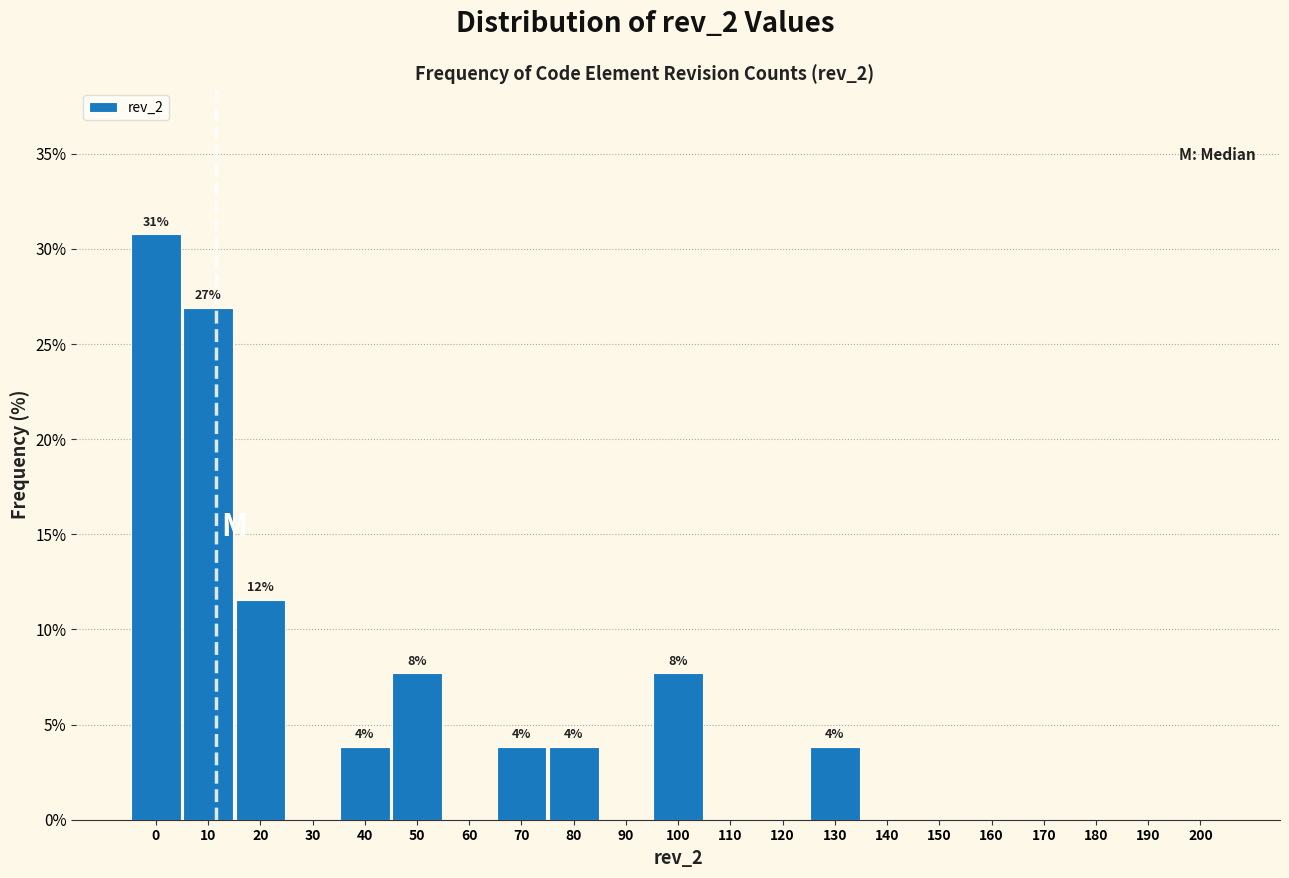

Reading right to left, list all the values displayed in this chart.

200=0.0	190=0.0	180=0.0	170=0.0	160=0.0	150=0.0	140=0.0	130=3.8	120=0.0	110=0.0	100=7.7	90=0.0	80=3.8	70=3.8	60=0.0	50=7.7	40=3.8	30=0.0	20=11.5	10=26.9	0=30.8